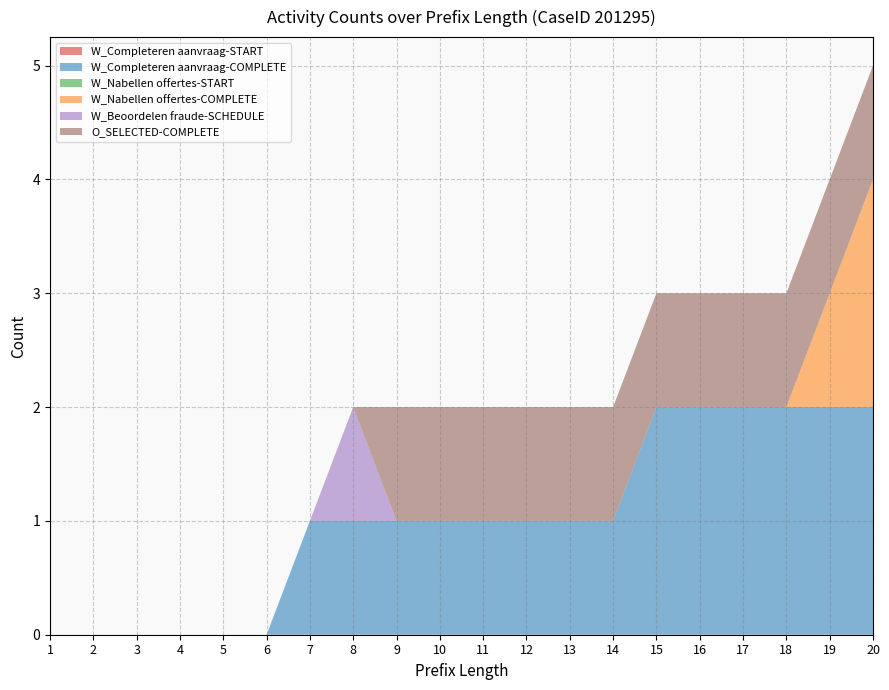

Reading left to right, what are all the values shown in this chart?

W_Completeren aanvraag-START: 1=0	2=0	3=0	4=0	5=0	6=0	7=0	8=0	9=0	10=0	11=0	12=0	13=0	14=0	15=0	16=0	17=0	18=0	19=0	20=0
W_Completeren aanvraag-COMPLETE: 1=0	2=0	3=0	4=0	5=0	6=0	7=1	8=1	9=1	10=1	11=1	12=1	13=1	14=1	15=2	16=2	17=2	18=2	19=2	20=2
W_Nabellen offertes-START: 1=0	2=0	3=0	4=0	5=0	6=0	7=0	8=0	9=0	10=0	11=0	12=0	13=0	14=0	15=0	16=0	17=0	18=0	19=0	20=0
W_Nabellen offertes-COMPLETE: 1=0	2=0	3=0	4=0	5=0	6=0	7=0	8=0	9=0	10=0	11=0	12=0	13=0	14=0	15=0	16=0	17=0	18=0	19=1	20=2
W_Beoordelen fraude-SCHEDULE: 1=0	2=0	3=0	4=0	5=0	6=0	7=0	8=1	9=0	10=0	11=0	12=0	13=0	14=0	15=0	16=0	17=0	18=0	19=0	20=0
O_SELECTED-COMPLETE: 1=0	2=0	3=0	4=0	5=0	6=0	7=0	8=0	9=1	10=1	11=1	12=1	13=1	14=1	15=1	16=1	17=1	18=1	19=1	20=1